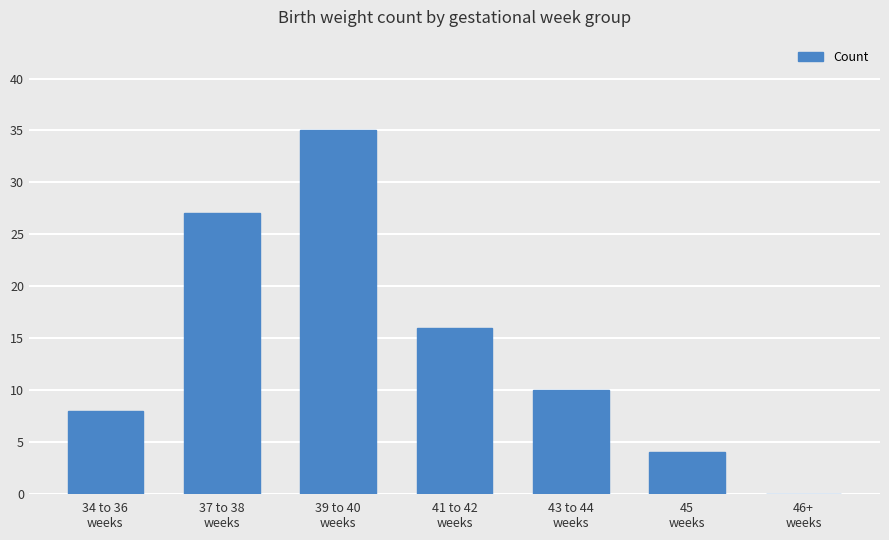

What is the greatest value displayed?

35